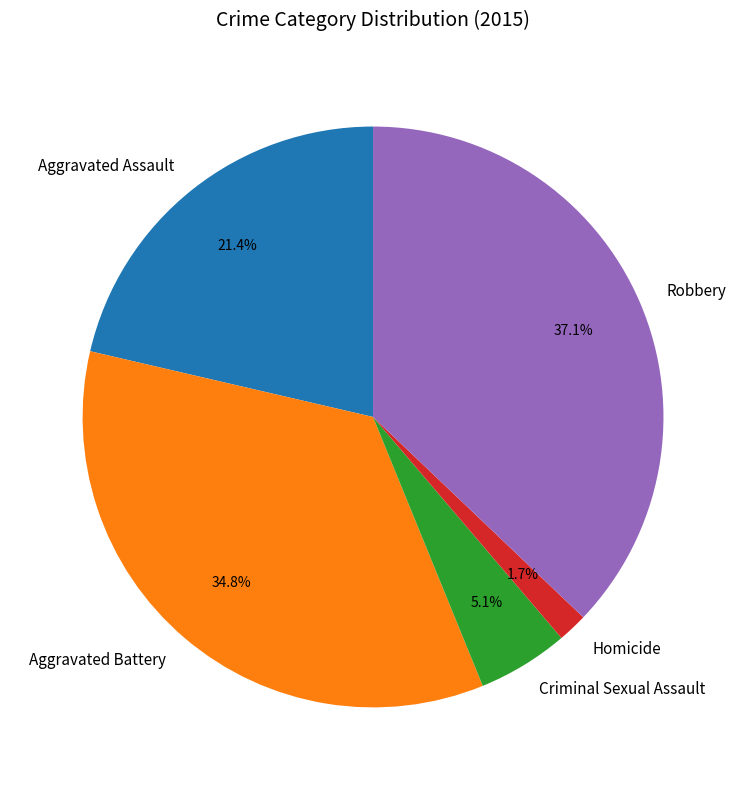

To the nearest percent, what percentage of the pie is Aggravated Battery?

35%